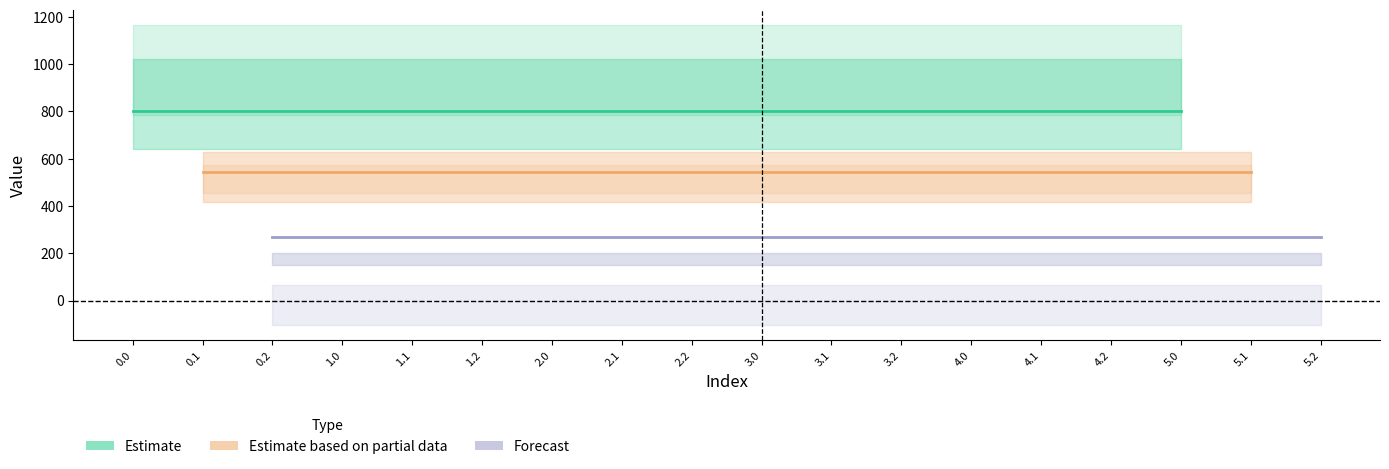

Which has a higher value, 3.2 or 3.0?

3.0